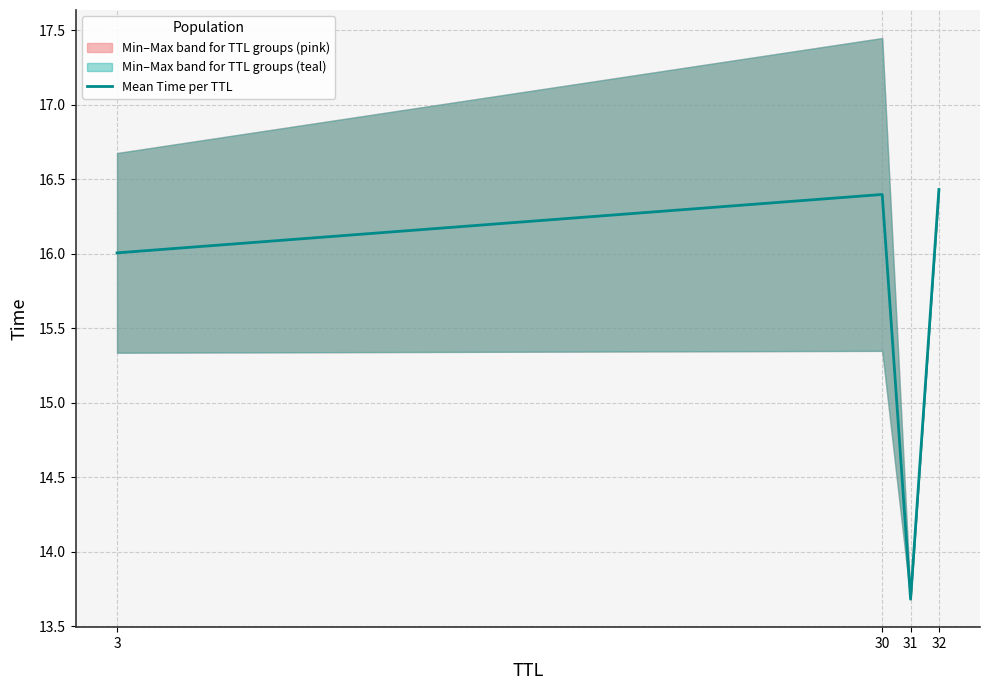

What is the average value?

15.6